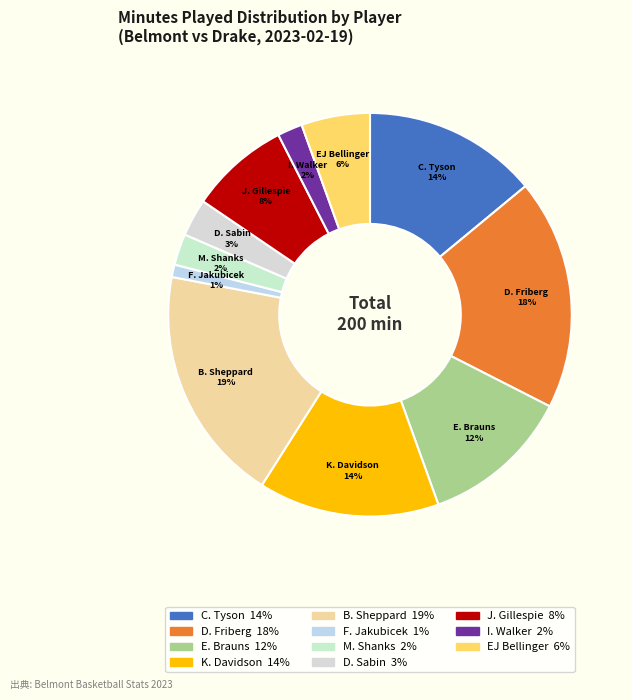

Which category has the smallest portion of the pie?

F. Jakubicek